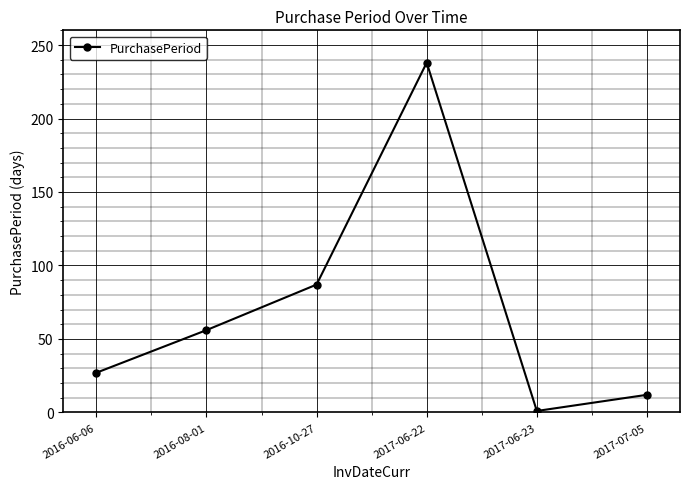

What is the ratio of the value at 2017-06-22 to the value at 2016-08-01?

4.2